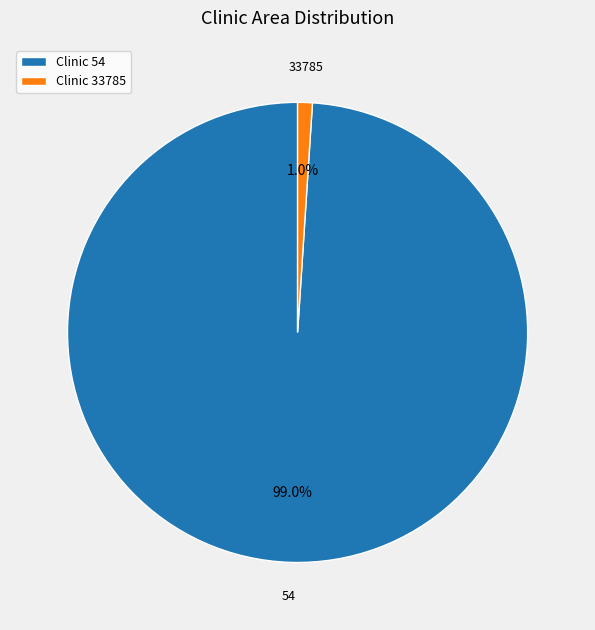

What percentage is the 54 slice, to the nearest percent?

99%